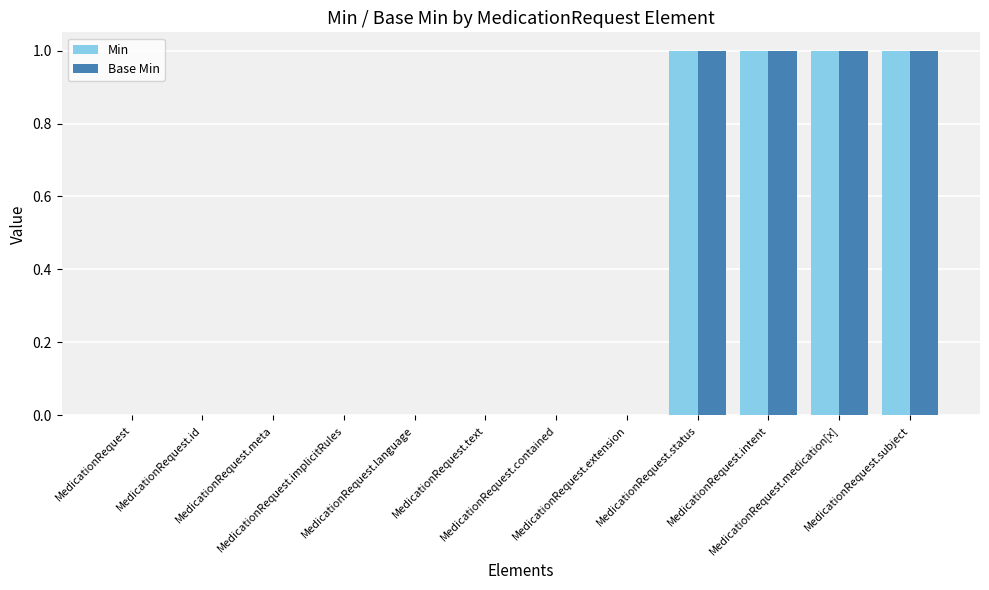

Are the bars horizontal?

No